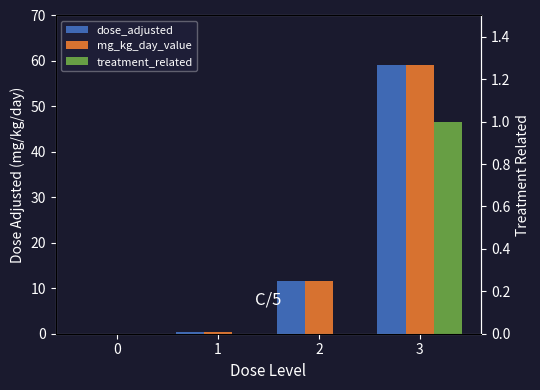

How many positive values does the dose_adjusted series have?

3